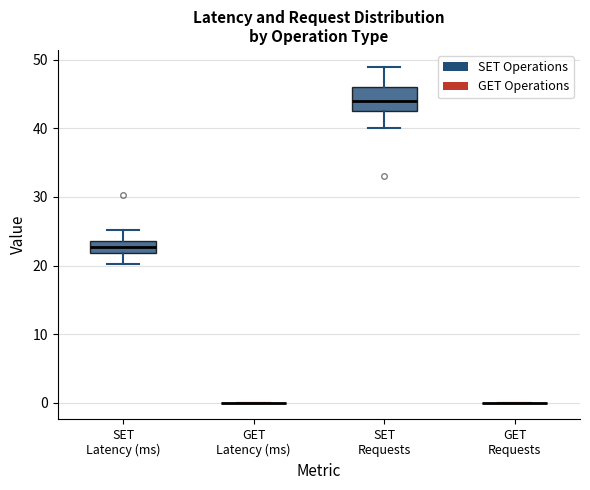

Reading left to right, read every box against the y-axis: the position of its median line, the range the box covers, and the ends of its whiskers. The values are not printed on the chart, so give them approximately, as read against the axis.

SET Latency (ms): median 23, box 22 to 24, whiskers 20 to 25
GET Latency (ms): box collapsed to a line at 0, whiskers 0 to 0
SET Requests: median 44, box 43 to 46, whiskers 40 to 49
GET Requests: box collapsed to a line at 0, whiskers 0 to 0